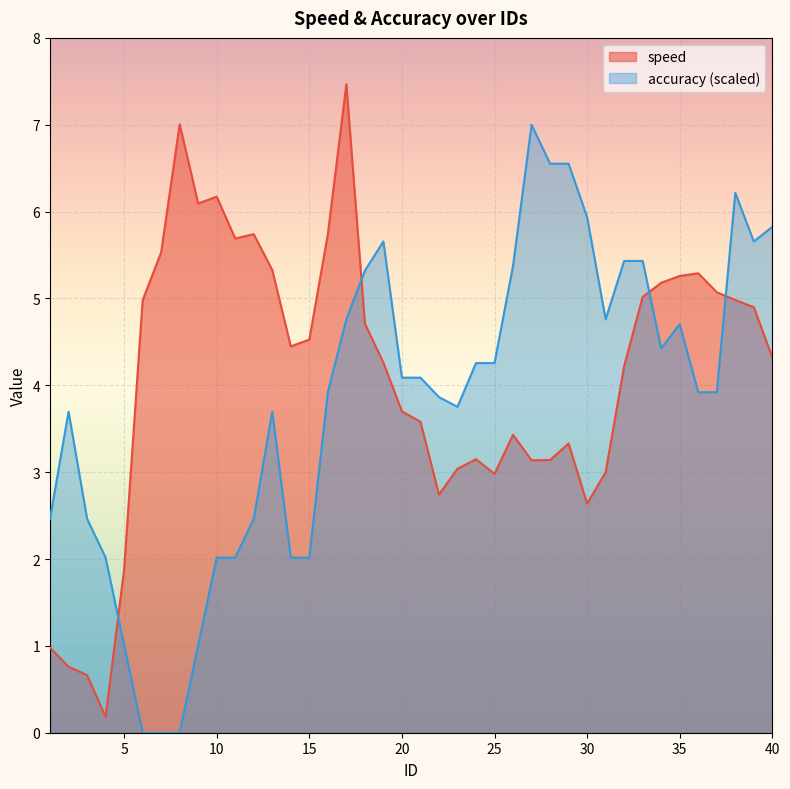

Which series has the largest range (max minus min)?

speed